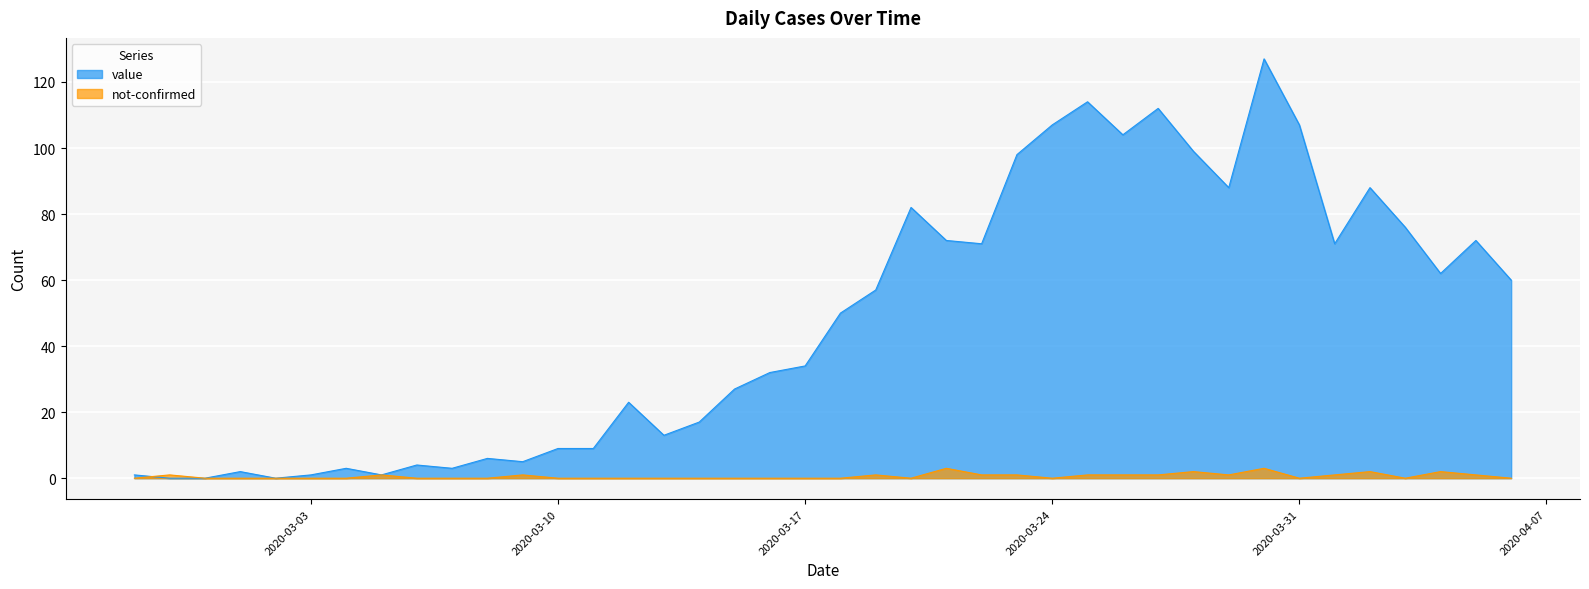

What is the label of the 37th point from the left?

2020-04-03